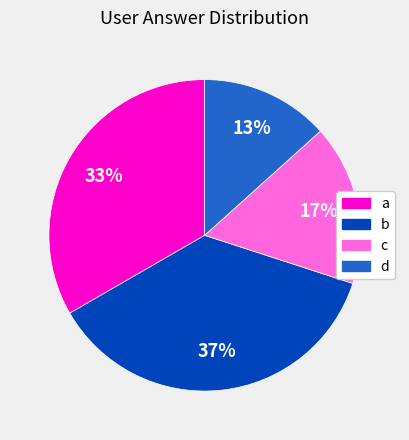

Is the sum of d and c greater than half?

No